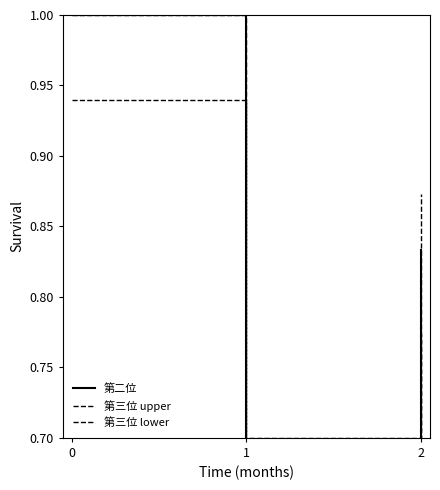

Reading left to right, extract all data points from this chart.

第二位: 1.0	0.8	0.7	0.7	0.7	0.5	0.5	0.5	0.3	0.3	0.3	0.2	0.2	0.8
第三位 upper: 1.0	0.9	0.7	0.7	0.7	0.5	0.5	0.5	0.4	0.4	0.4	0.2	0.2	0.9
第三位 lower: 0.9	0.8	0.7	0.7	0.7	0.7	0.7	0.7	0.7	0.7	0.7	0.7	0.7	0.8